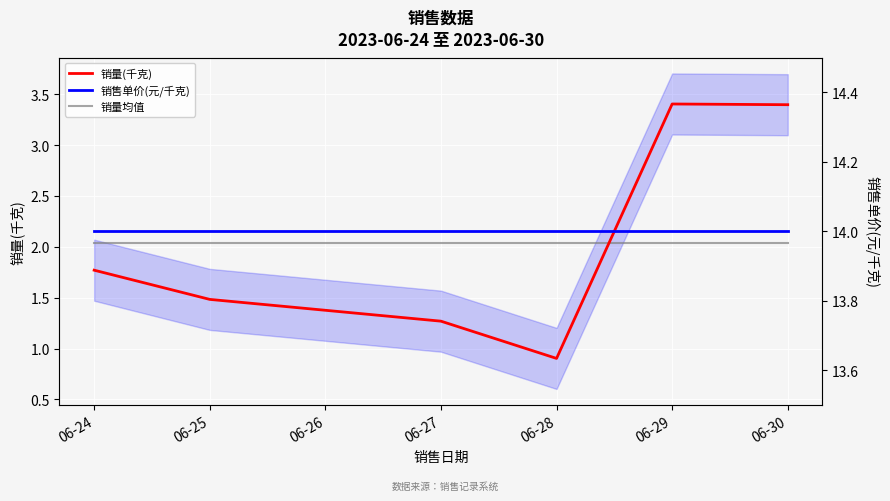

Is the value of 销量(千克) at 06-25 greater than the value of 销售单价(元/千克) at 06-24?

No